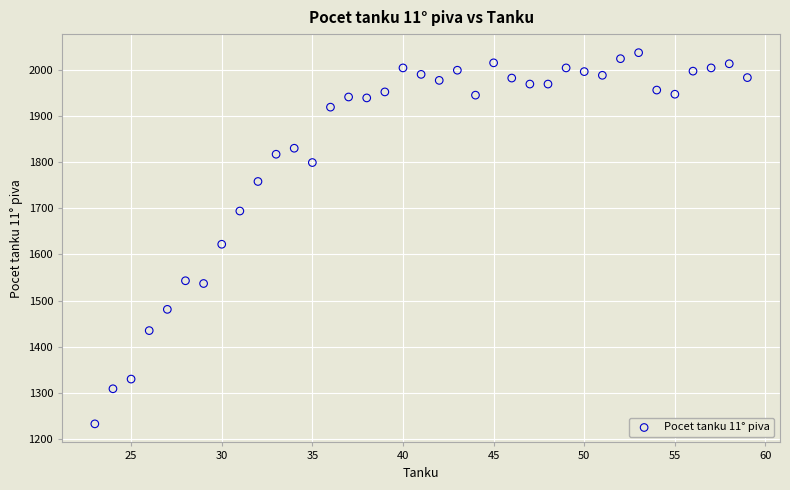

What is the range of Y values (max minus min)?

804